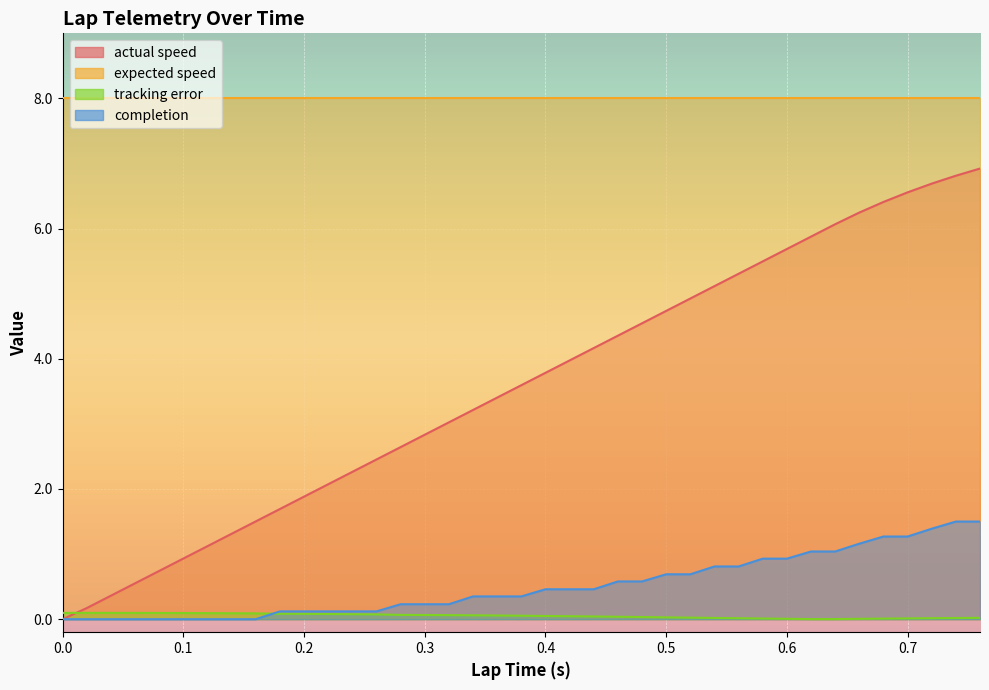

What is the difference between the maximum and minimum values in the completion series?

1.5